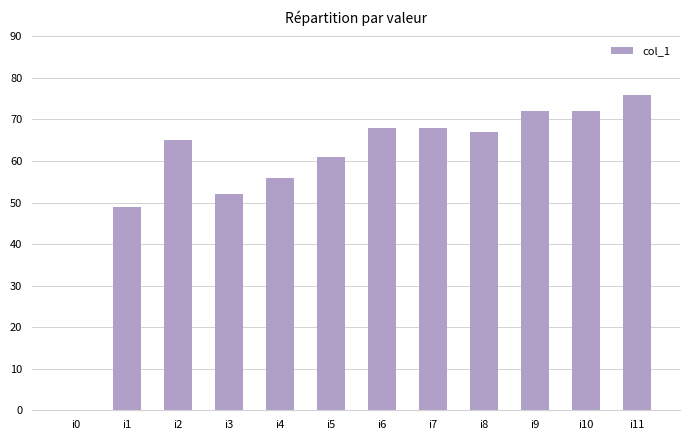

True or false: the data shows 65 at i2.

True